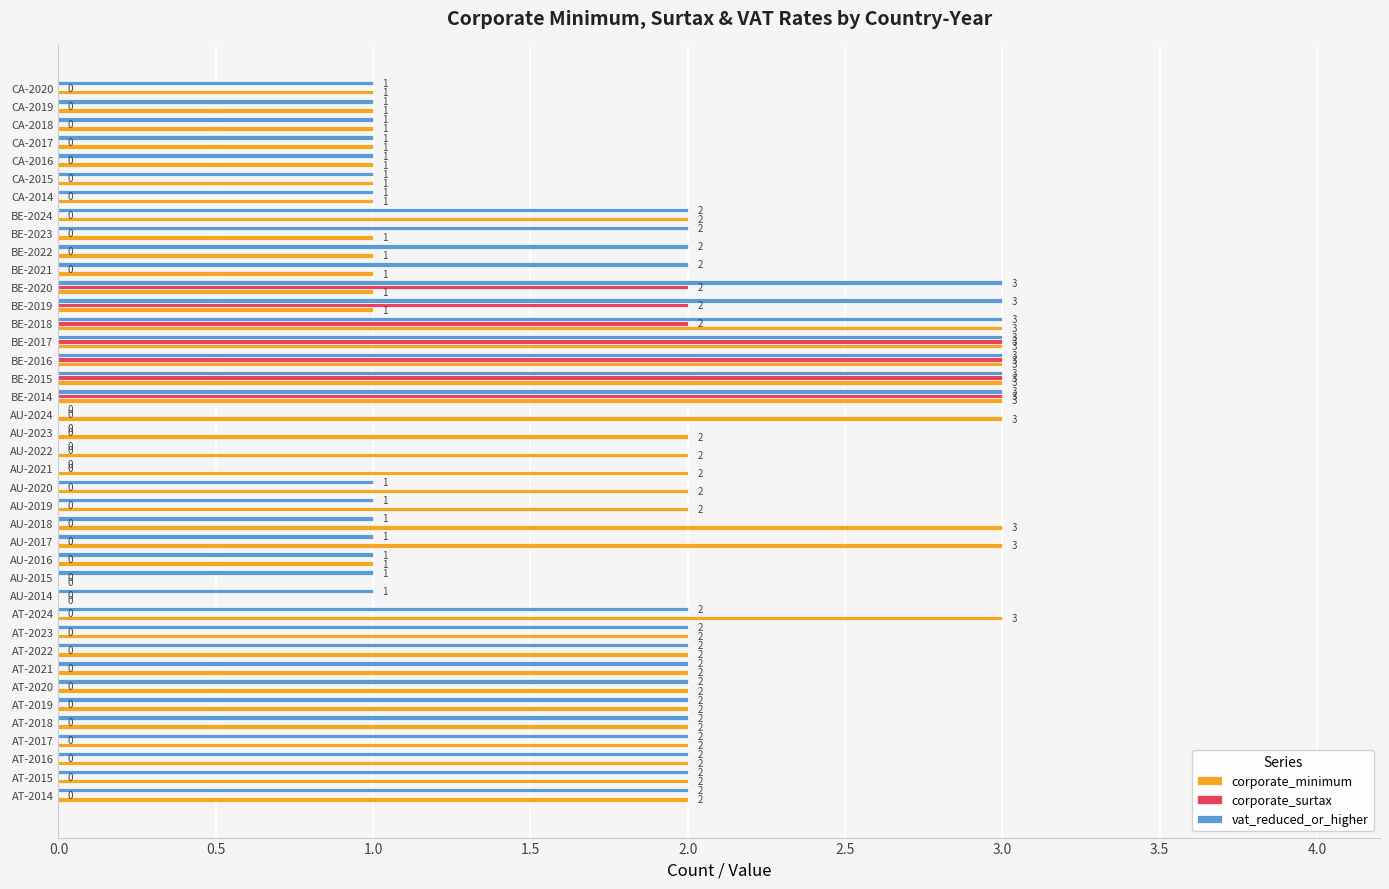

What is the sum of all vat_reduced_or_higher values?

65